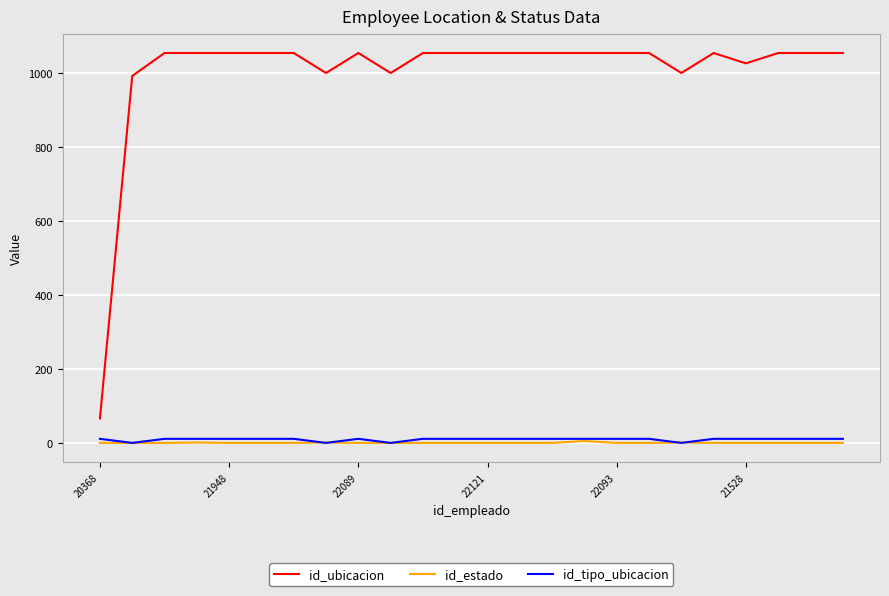

True or false: id_estado and id_ubicacion cross at least once.

False